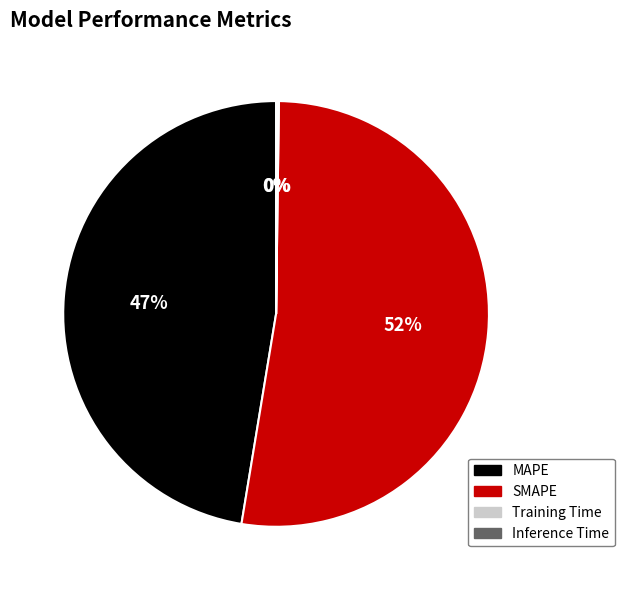

What is the majority slice?

SMAPE